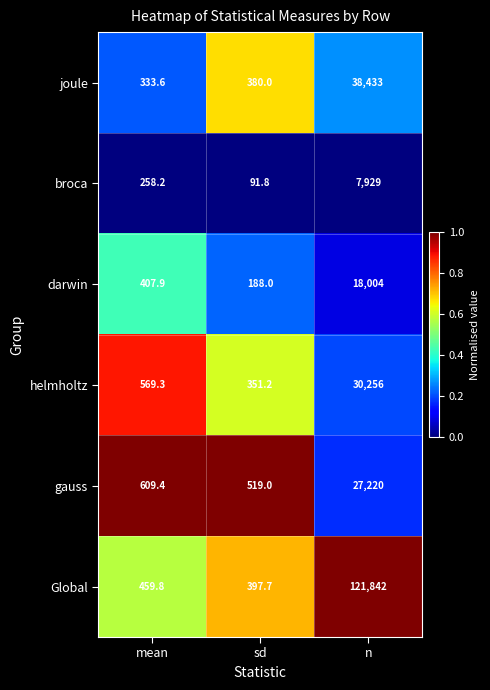

Rank the series at sd from lowest to highest value.

broca, darwin, helmholtz, joule, Global, gauss